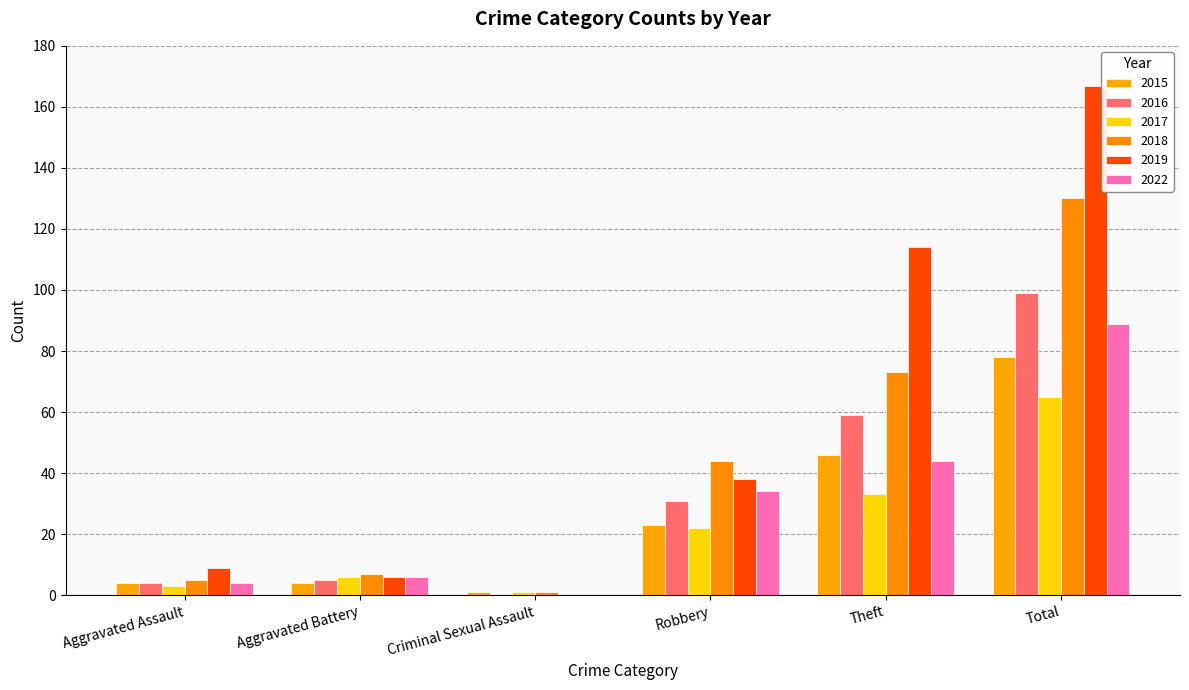

How many groups of bars are there?

6